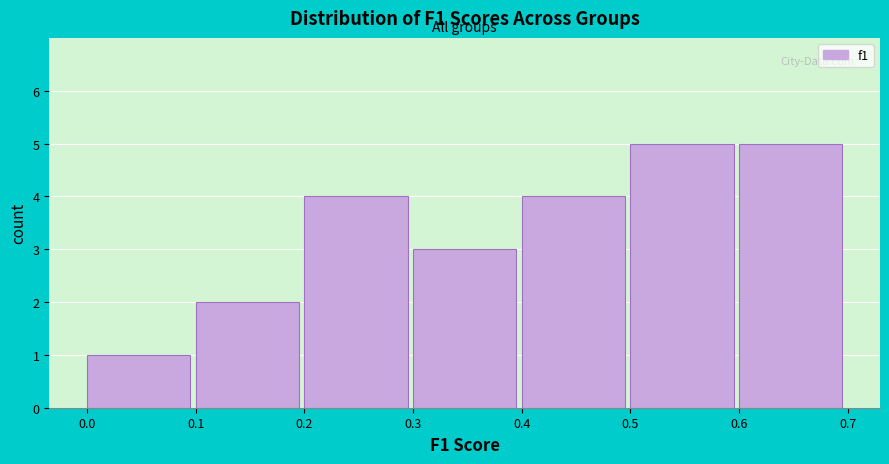

How tall is the bar that spans 0.3 to 0.4 on the x-axis? The values are not printed on the chart, so give them approximately, as read against the axis.

3